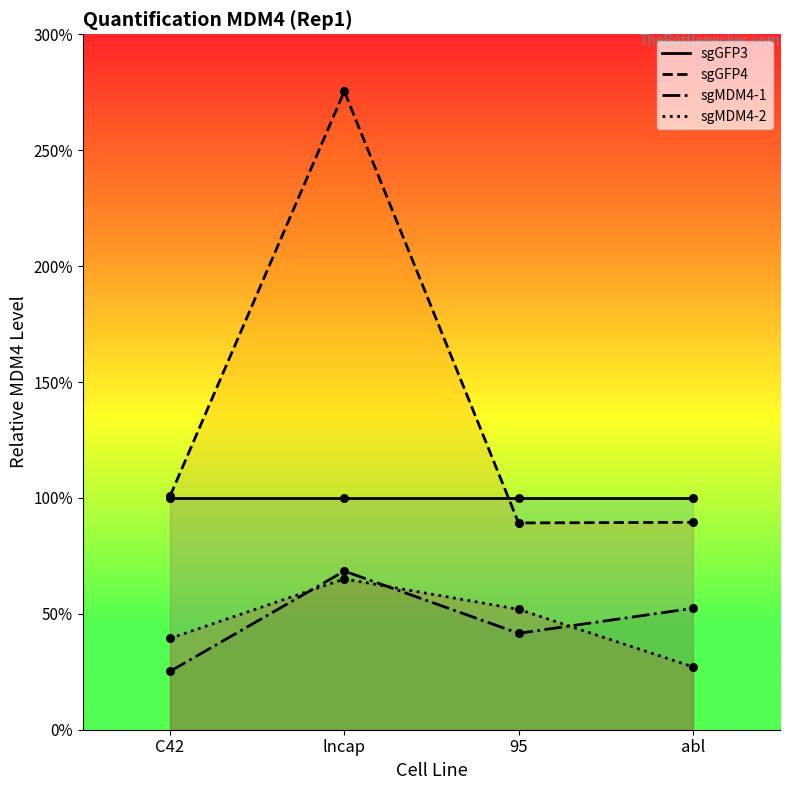

What are all the series names shown in the legend?

sgGFP3, sgGFP4, sgMDM4-1, sgMDM4-2